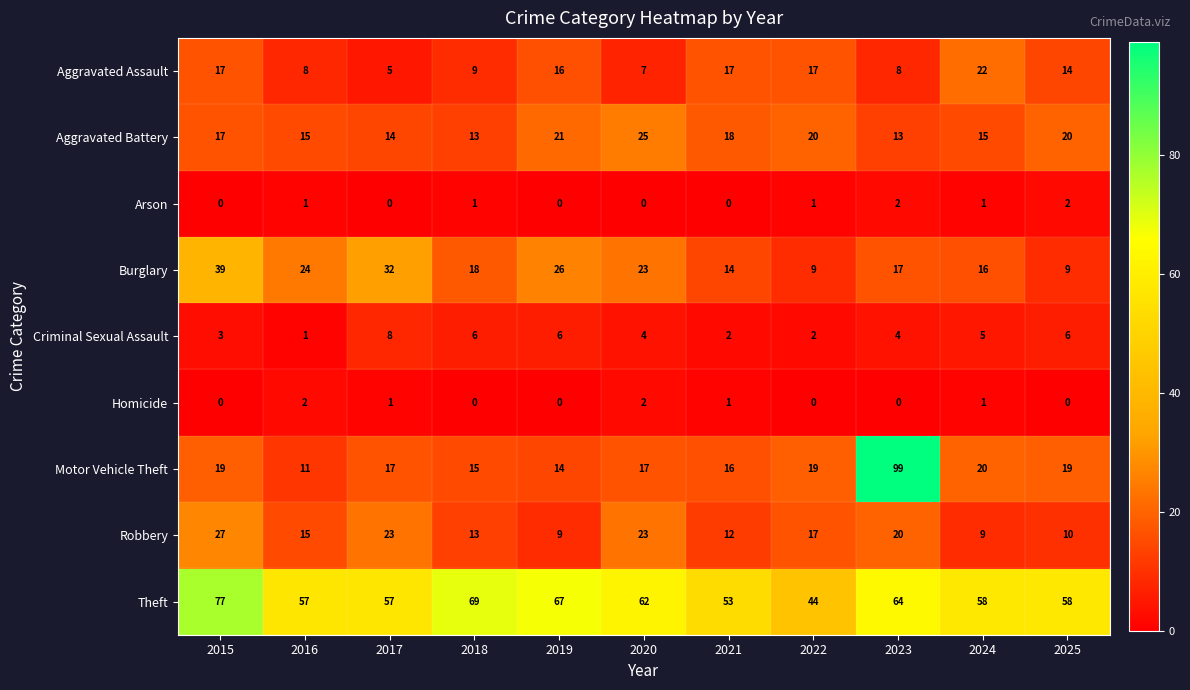

True or false: Robbery has a value of 23 at 2017.

True